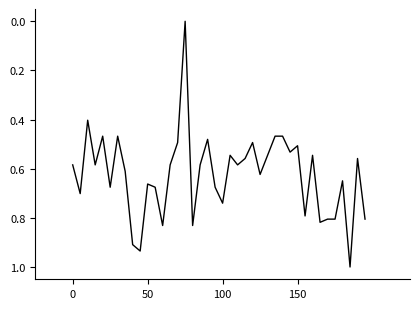

What is the maximum value shown in the chart?

1.0